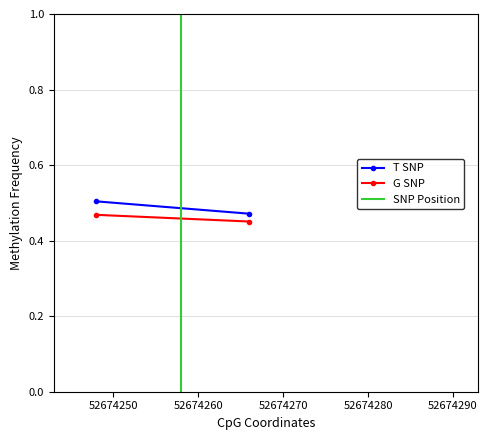

What is the total value across all series at 52674260?

1.9